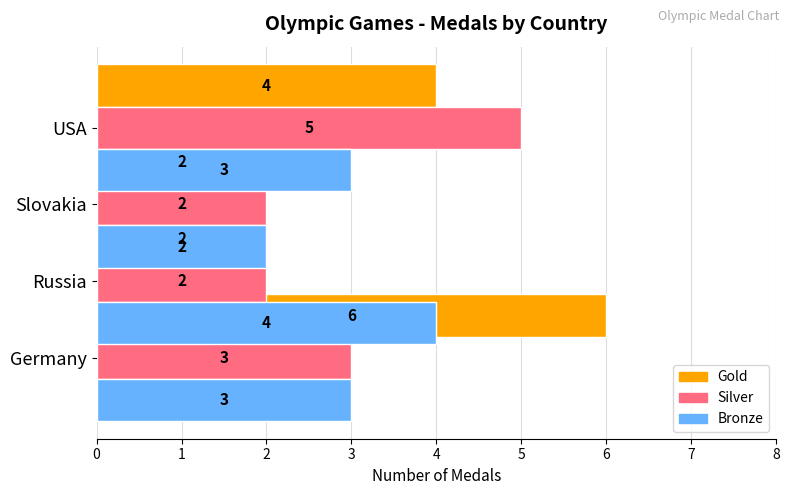

Reading left to right, list all the values displayed in this chart.

Gold: 6	2	2	4
Silver: 3	2	2	5
Bronze: 3	4	2	3